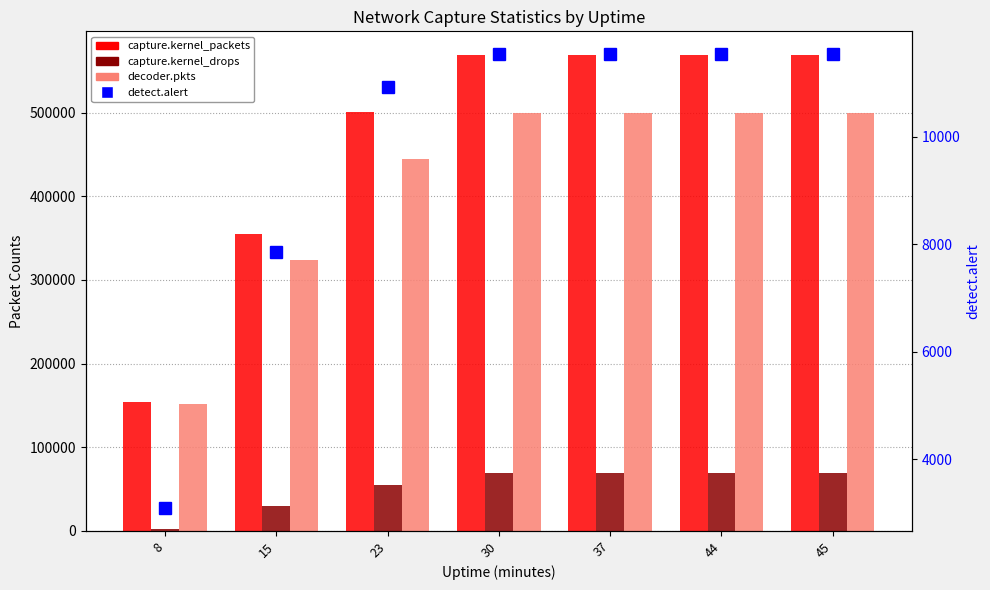

At which category does the chart reach its peak across all series?

30